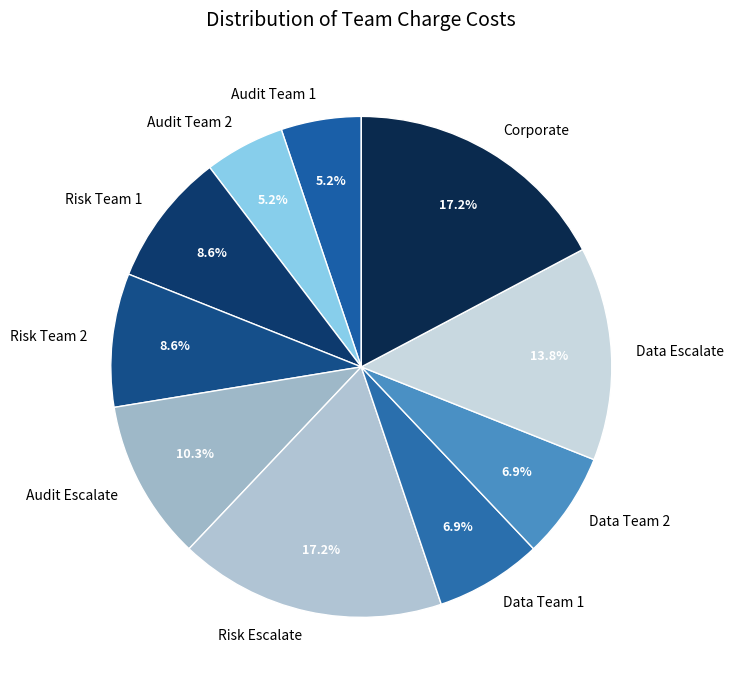

Approximately how many times larger is the value at Data Team 2 compared to Data Team 1?

1.0